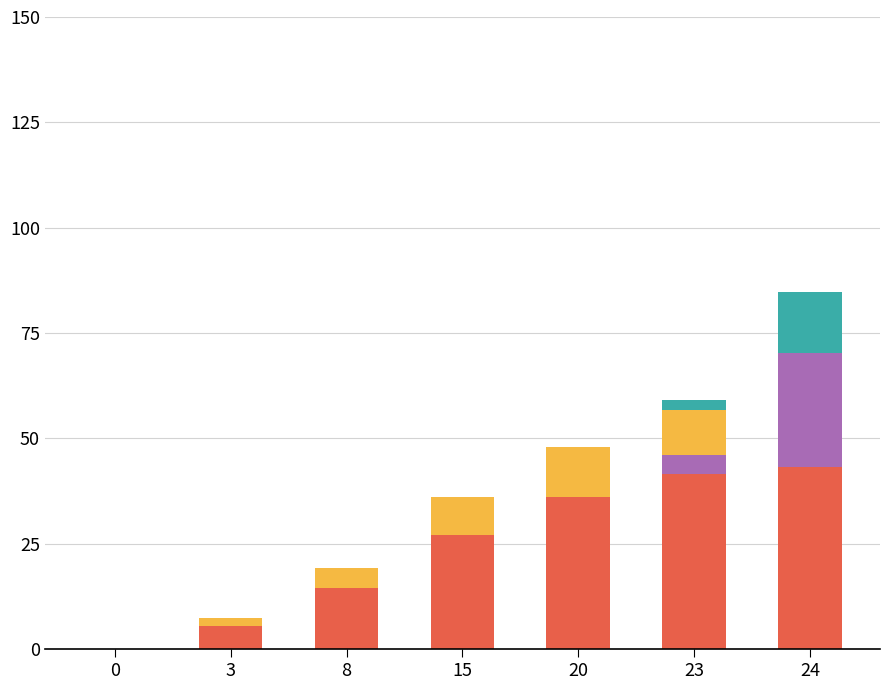

At which category is the sum across all series the highest?

24